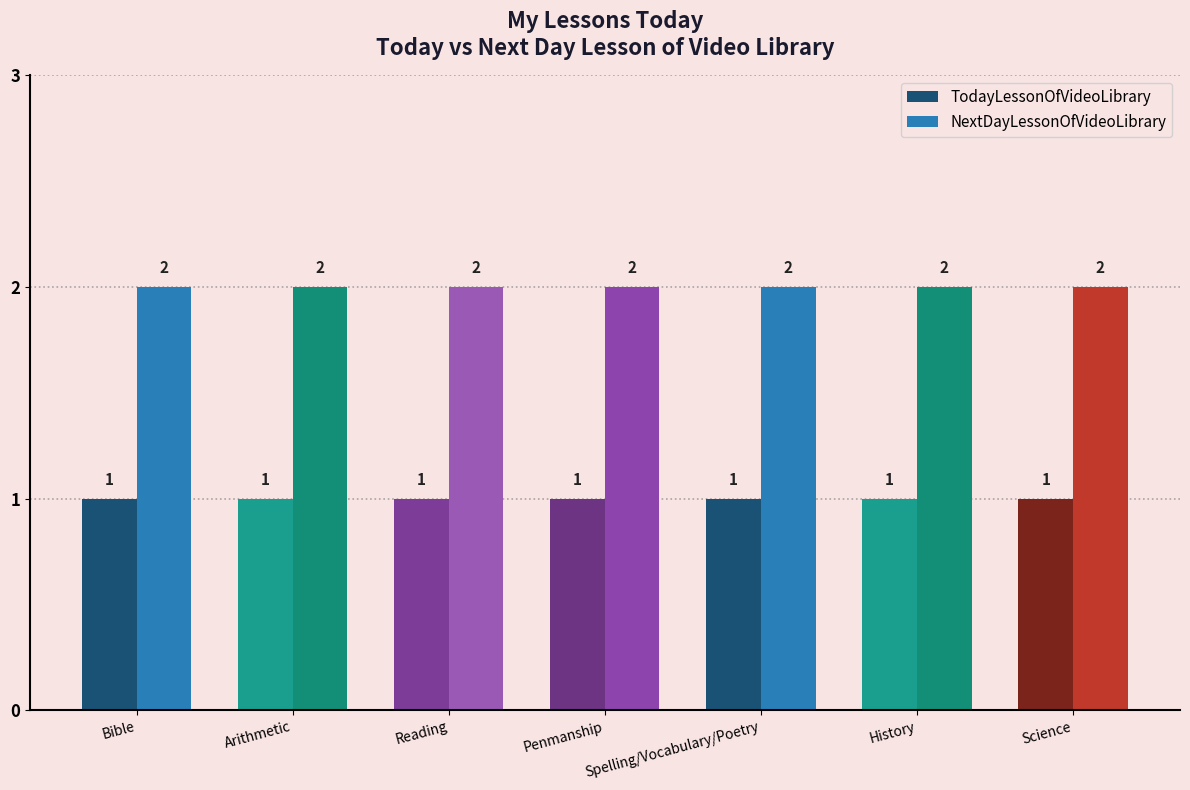

What is the value of the TodayLessonOfVideoLibrary bar at the 1st from the left?

1